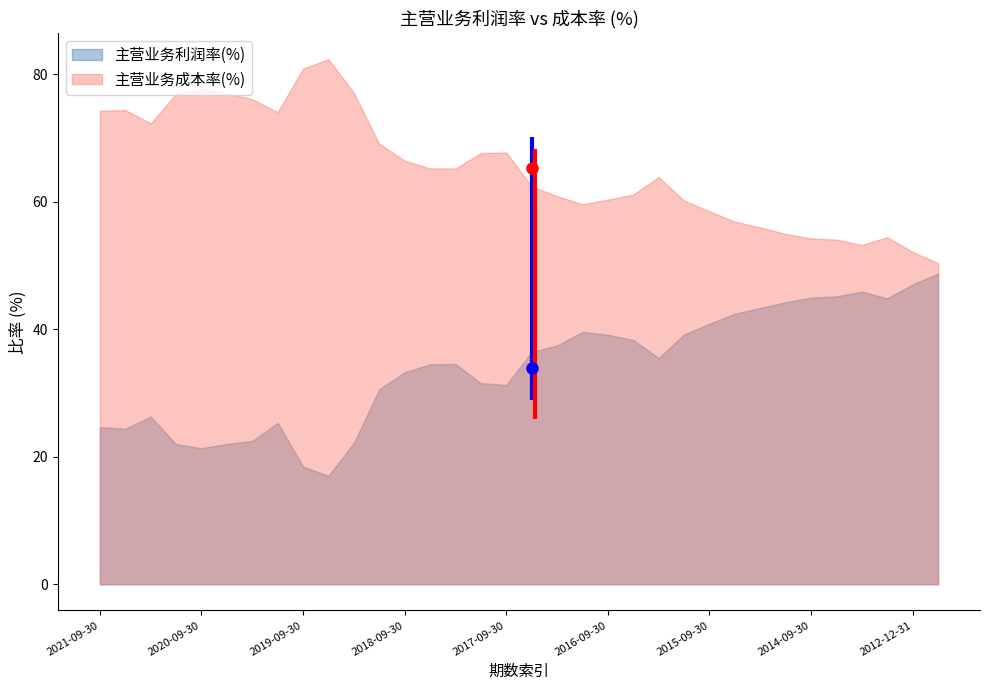

What is the label of the 13th point from the left?

2018-09-30